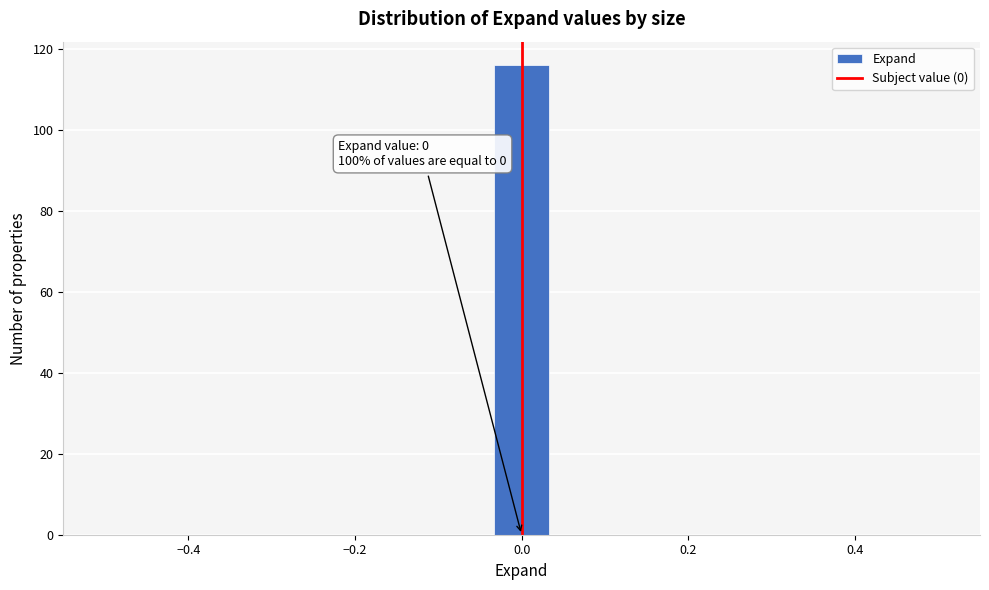

Around what value on the x-axis is the tallest bar? Give the approximate position of its centre, as read against the axis.

0.00